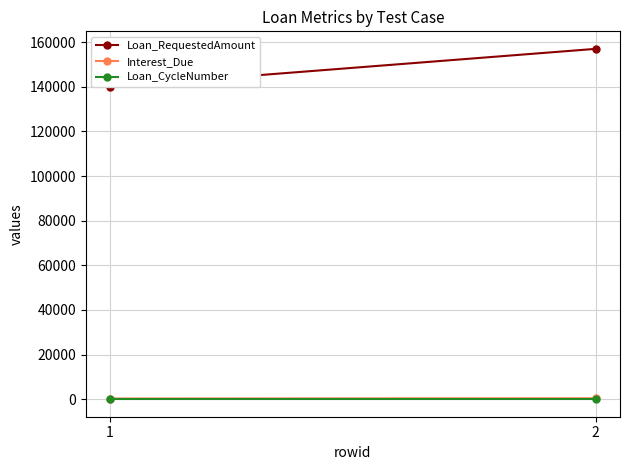

Reading right to left, what are all the values shown in this chart?

Loan_RequestedAmount: 2=157000.0	1=140000.0
Interest_Due: 2=428.6	1=311.8
Loan_CycleNumber: 2=1.0	1=1.0